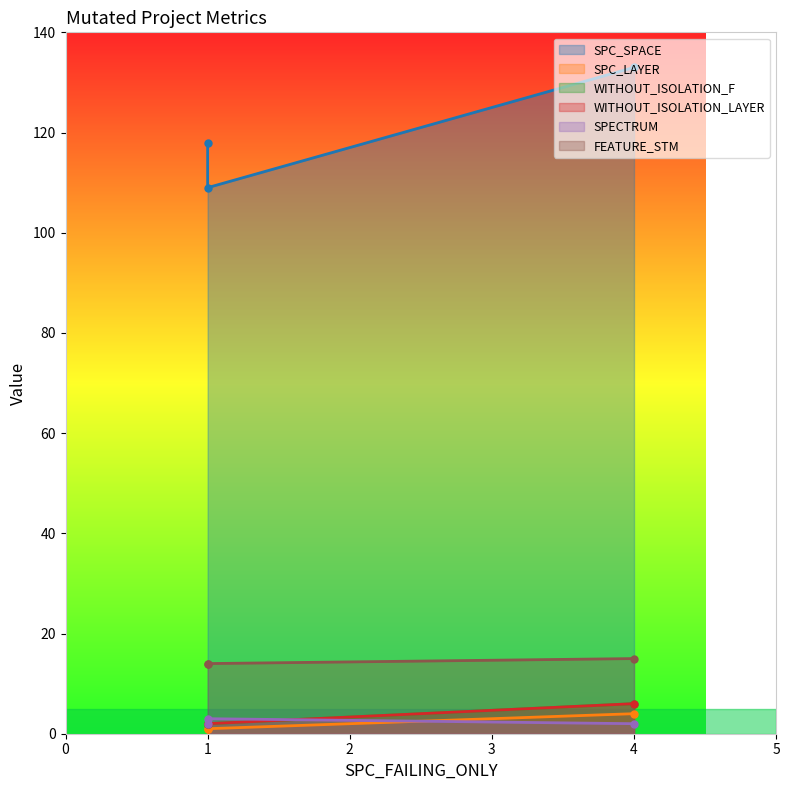

List the labels in order of SPC_SPACE value, smallest first.

1, 1, 4